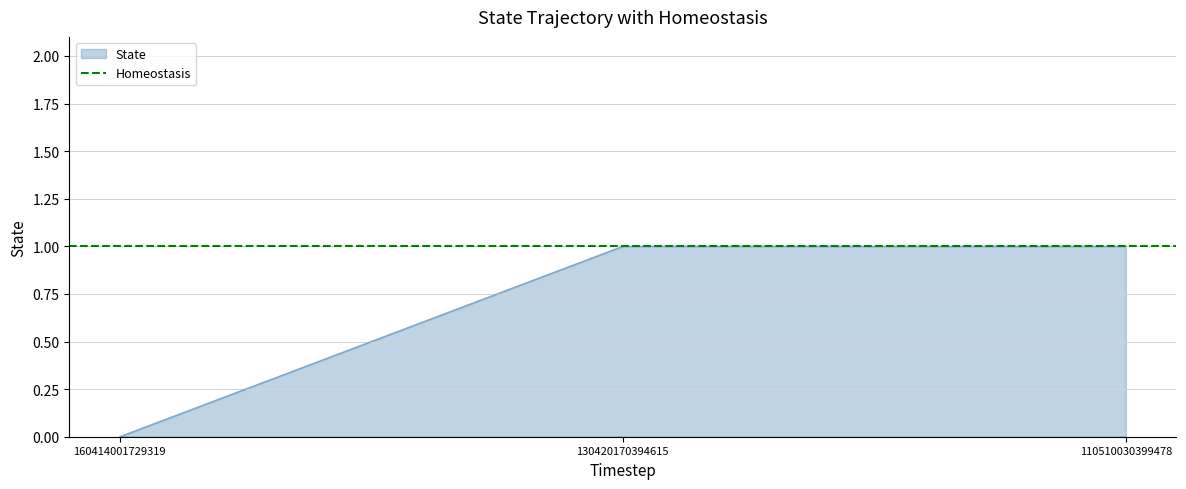

List the labels in order of value, smallest first.

160414001729319, 130420170394615, 110510030399478